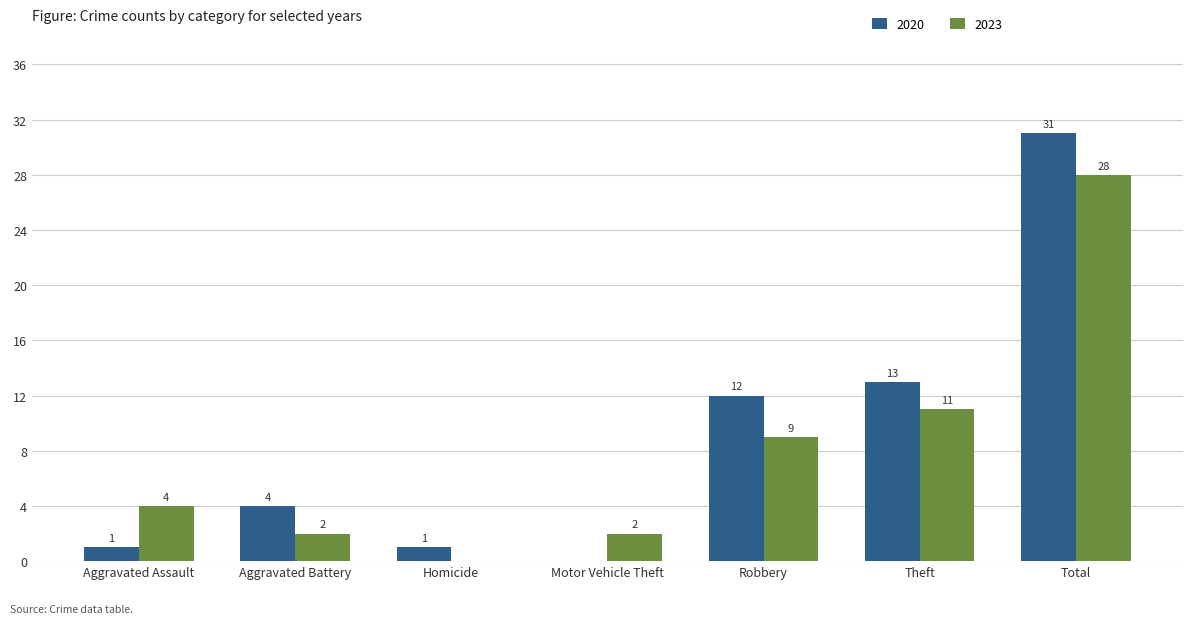

Reading left to right, what are all the values shown in this chart?

2020: Aggravated Assault=1	Aggravated Battery=4	Homicide=1	Motor Vehicle Theft=0	Robbery=12	Theft=13	Total=31
2023: Aggravated Assault=4	Aggravated Battery=2	Homicide=0	Motor Vehicle Theft=2	Robbery=9	Theft=11	Total=28